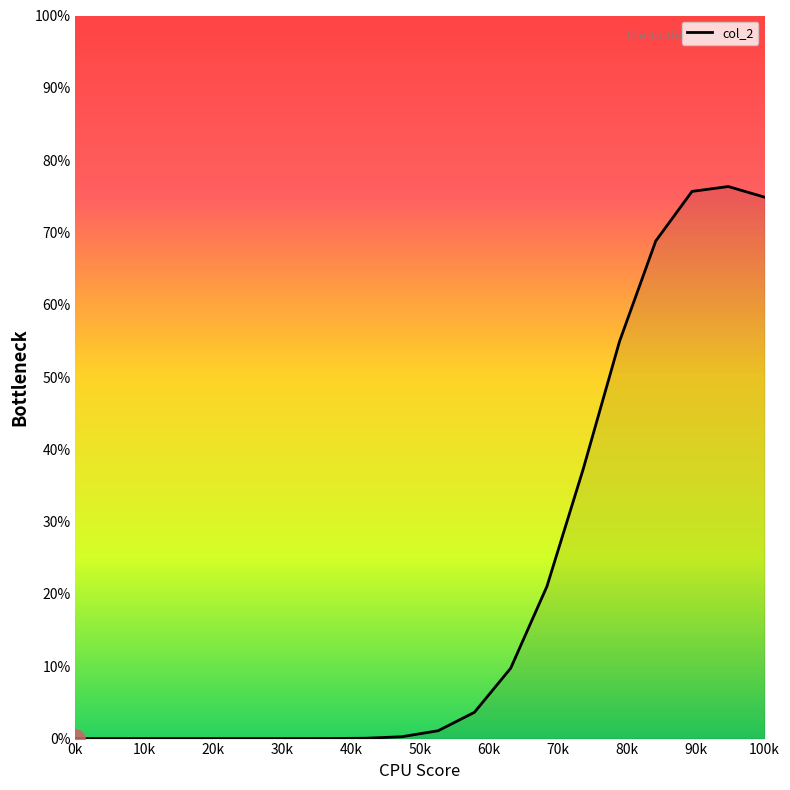

What is the maximum value shown in the chart?

76.3